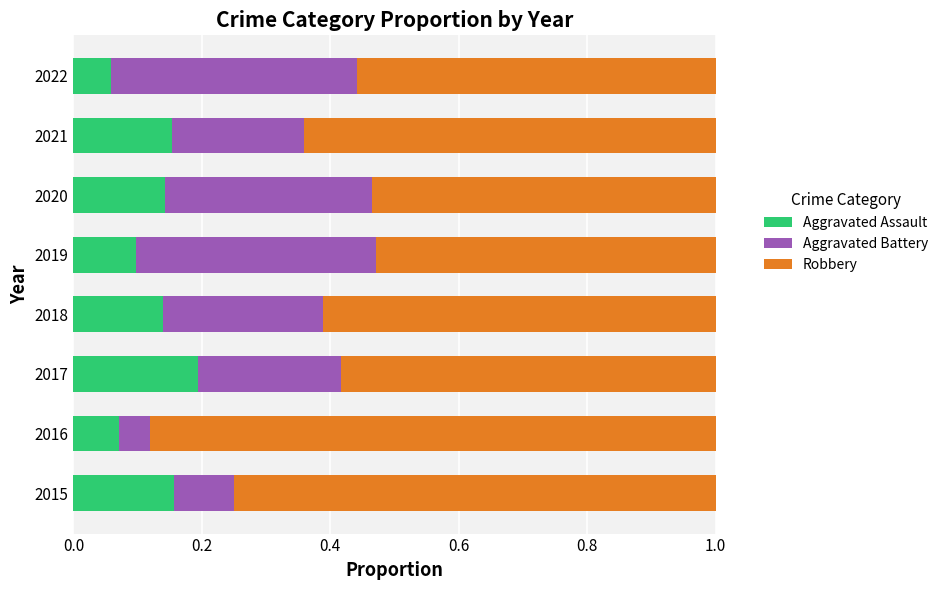

The value of Aggravated Assault at 2019 is 0.1. True or false?

True